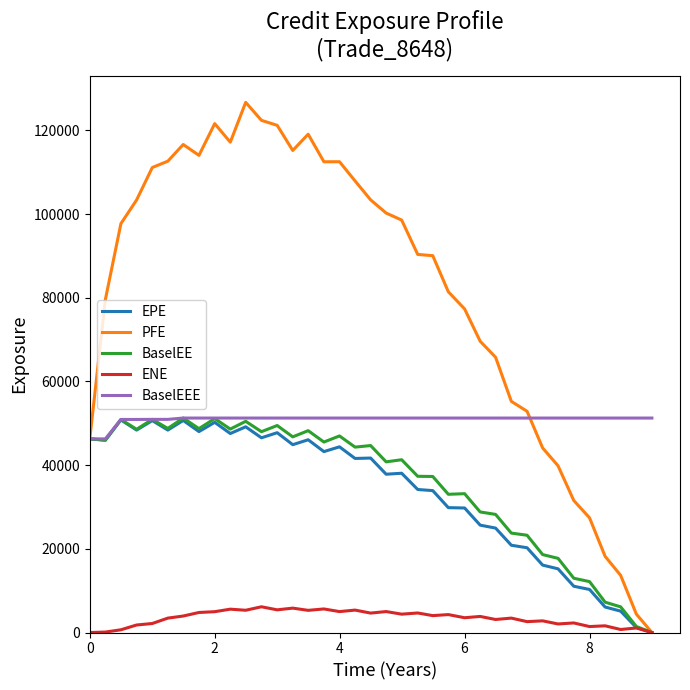

Which series has the largest total across all categories?

PFE